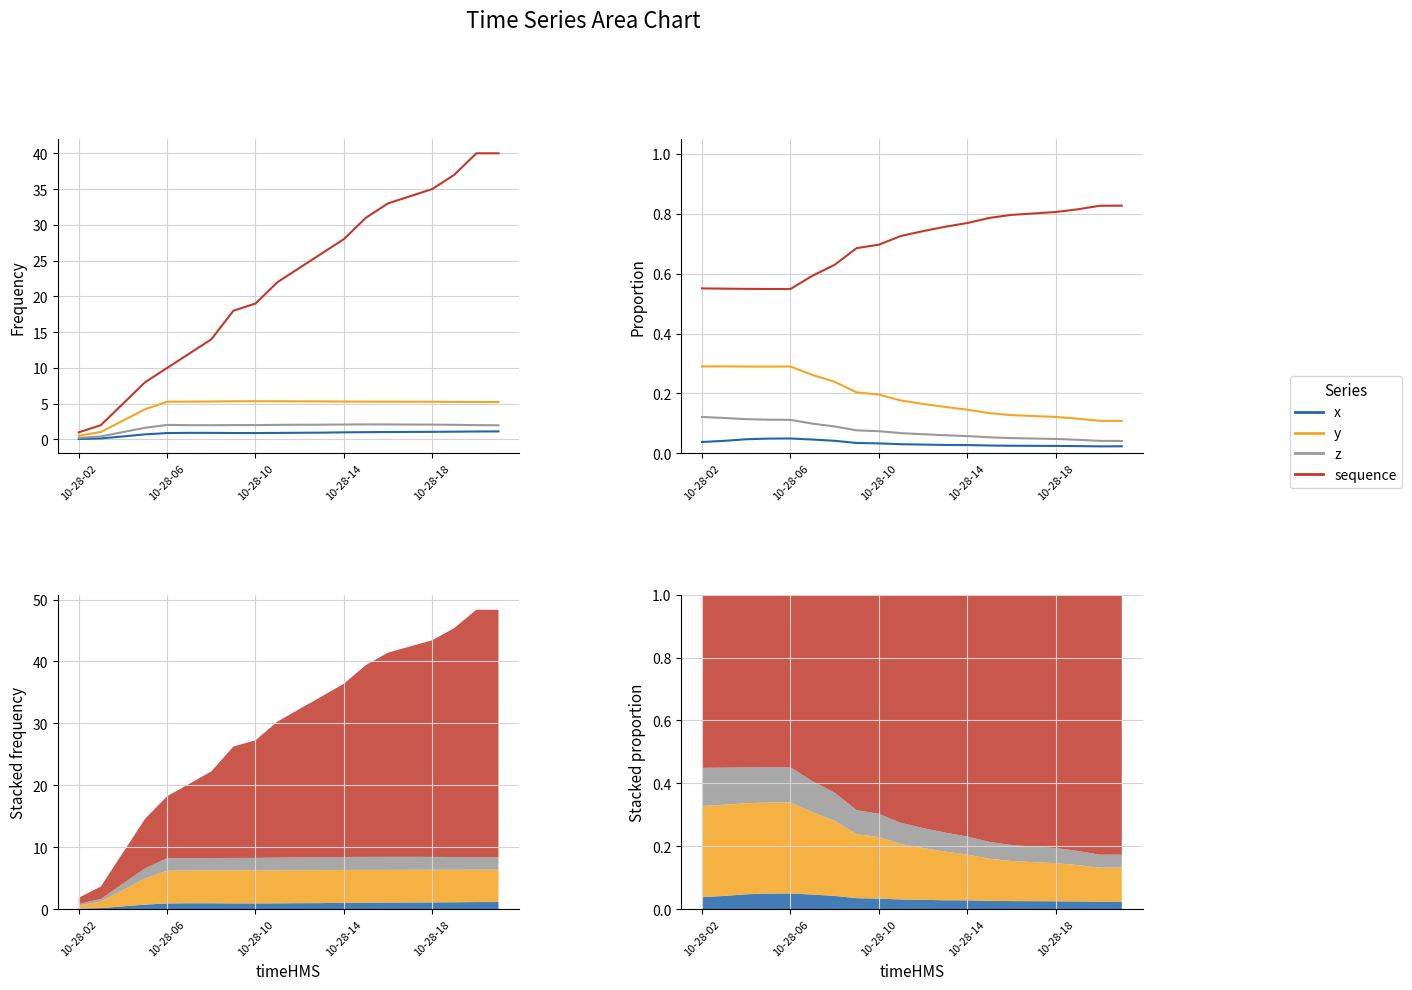

Which has a higher value, 7 or 19?

7